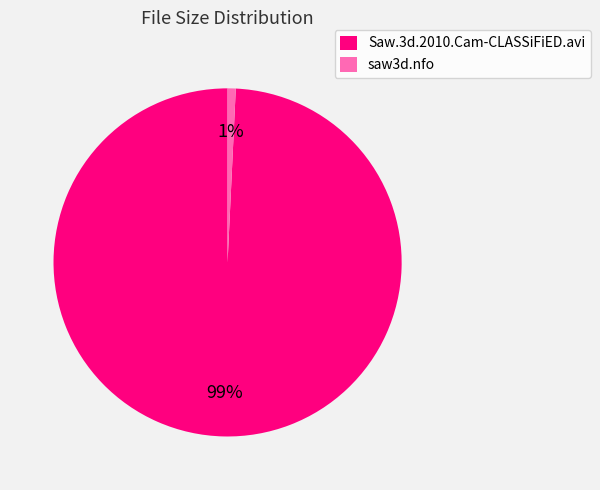

True or false: saw3d.nfo accounts for 11% of the total.

False